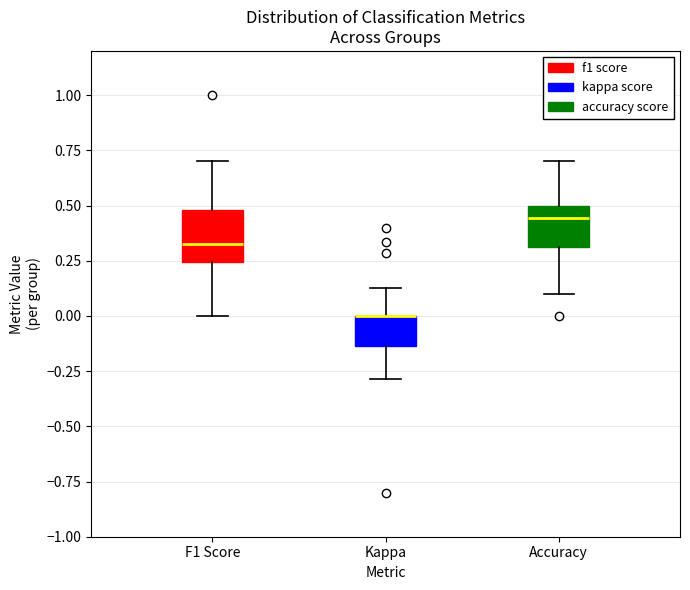

Comparing the boxes themselves (not the whiskers), which one is the tallest?

F1 Score